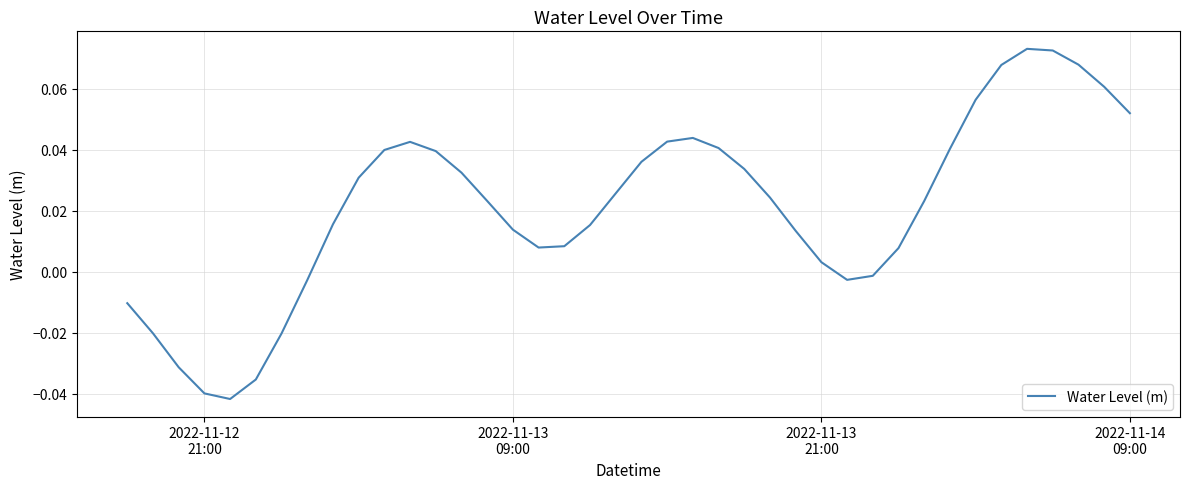

Does the chart have visible grid lines?

Yes